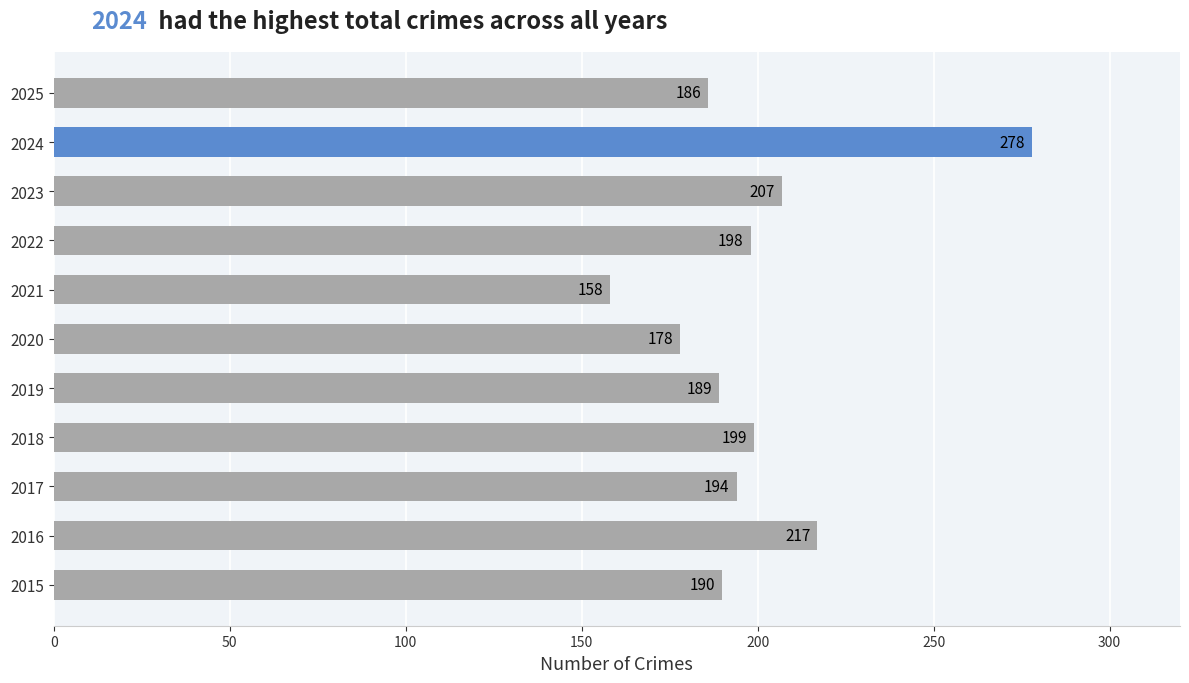

What is the difference between the maximum and minimum values?

120